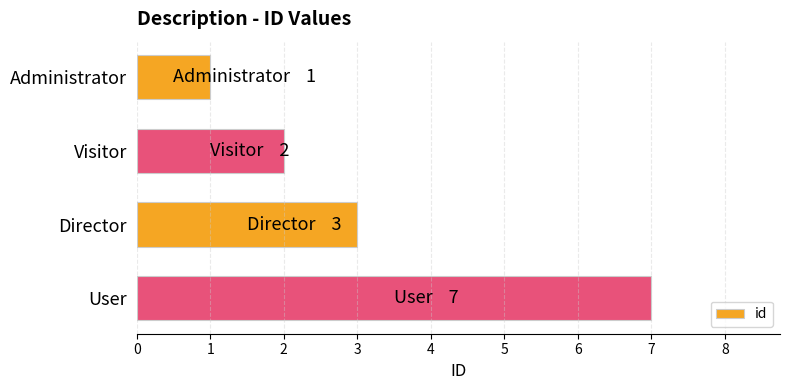

Approximately how many times larger is the value at User compared to Visitor?

3.5